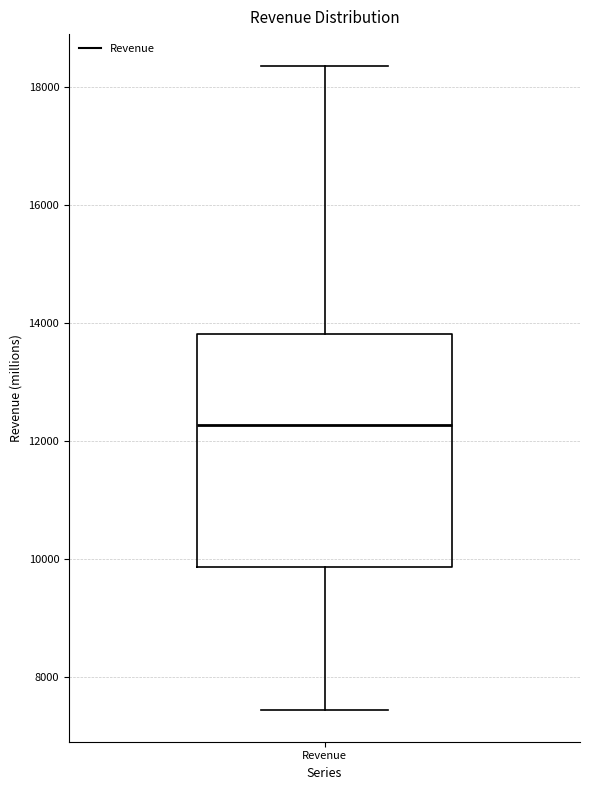

Transcribe this box plot: give where the median line is, the range the box spans, and where the two whiskers end, as read against the y-axis. The values are not printed on the chart, so give them approximately, as read against the axis.

median 12200, box 9800 to 13800, whiskers 7400 to 18400